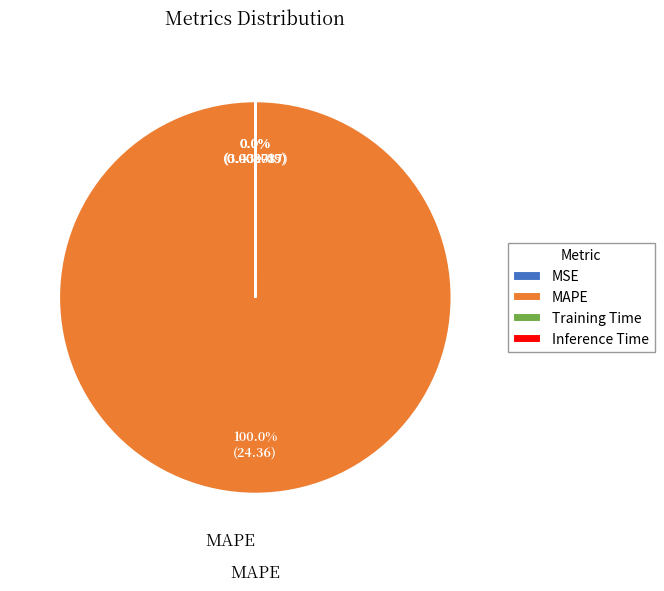

To the nearest percent, what is the average slice percentage?

25%